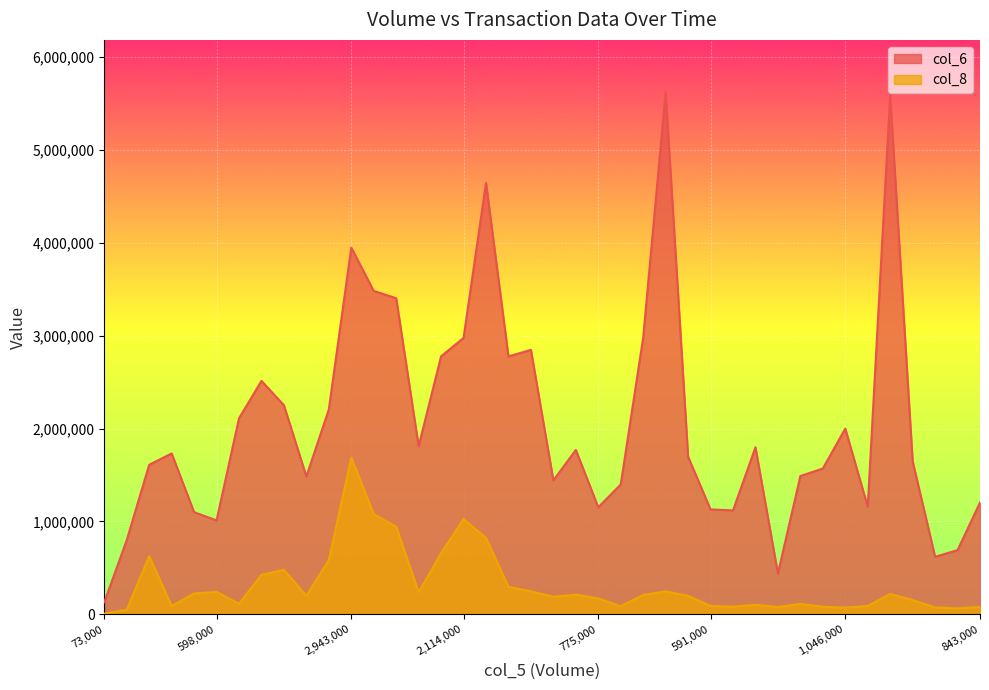

At which category does col_8 reach its first local peak?

824000